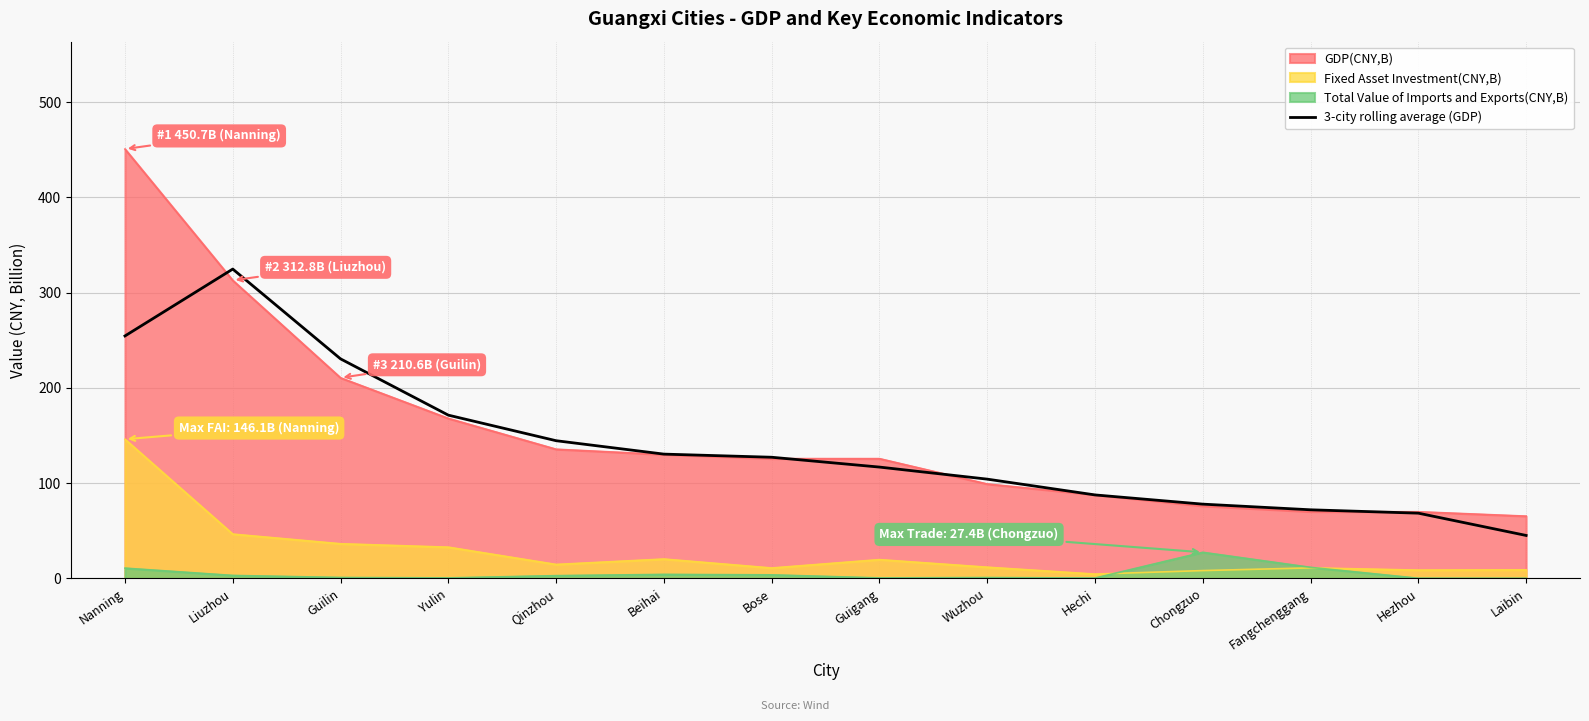

Reading left to right, extract all data points from this chart.

Nanning=254.5	Liuzhou=324.7	Guilin=230.5	Yulin=171.4	Qinzhou=144.6	Beihai=130.5	Bose=127.2	Guigang=116.9	Wuzhou=104.2	Hechi=87.7	Chongzuo=78.0	Fangchenggang=72.1	Hezhou=68.5	Laibin=45.1